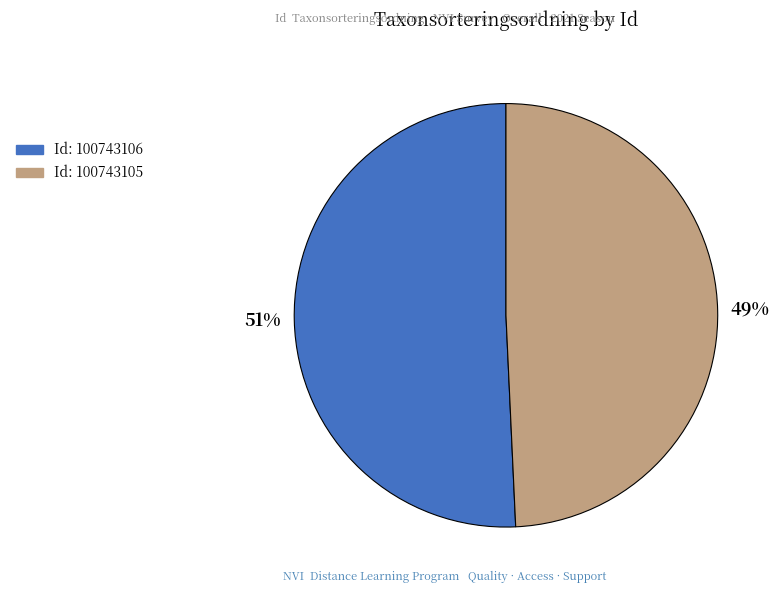

To the nearest percent, what is the average slice percentage?

50%